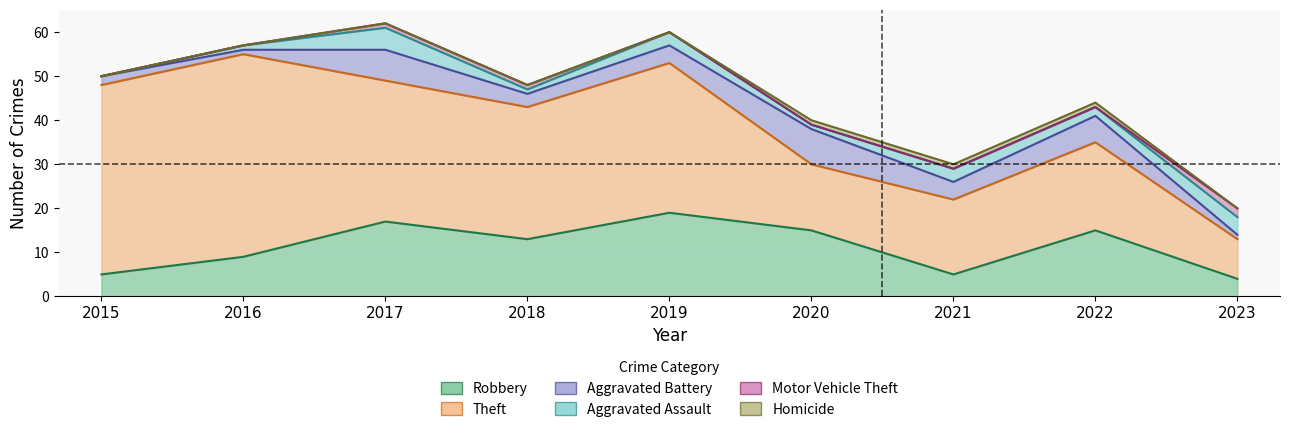

How many lines are shown in the chart?

6